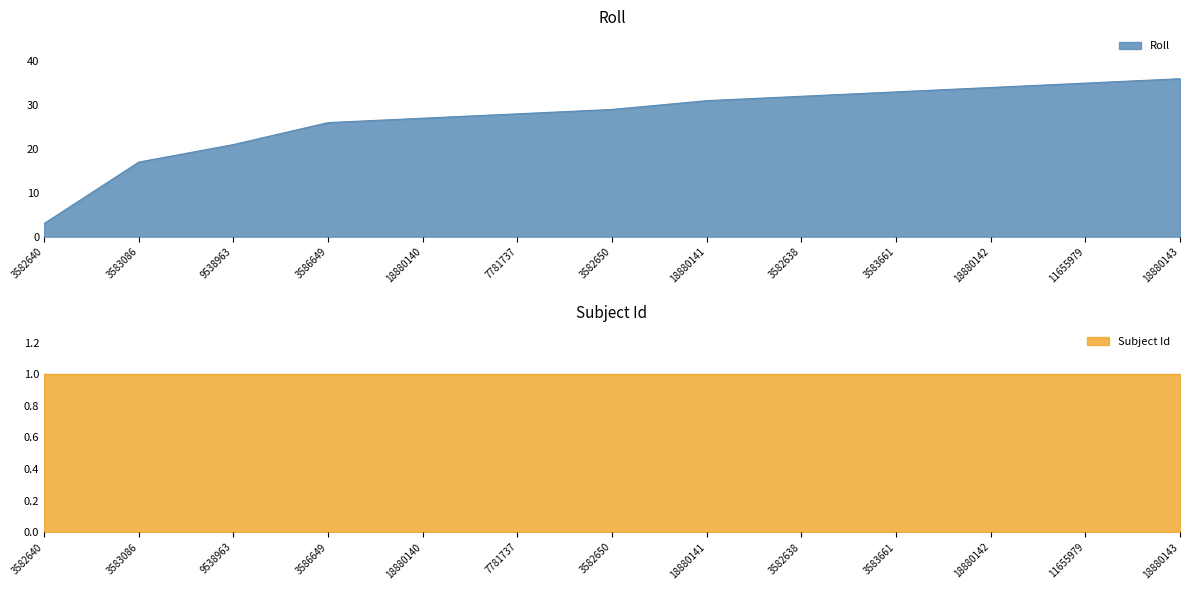

What is the greatest value displayed?

36